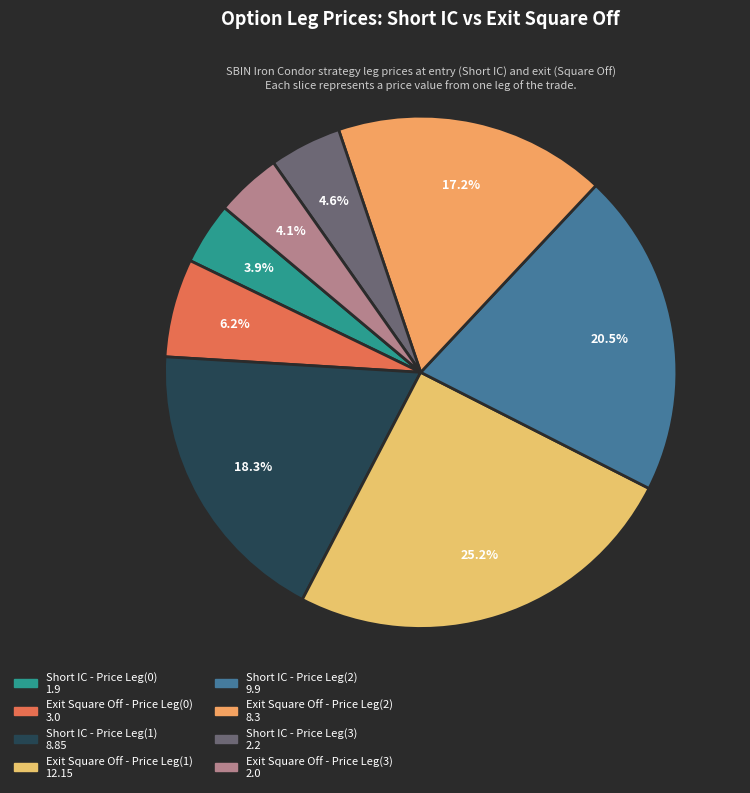

How many slices are in this pie chart?

8